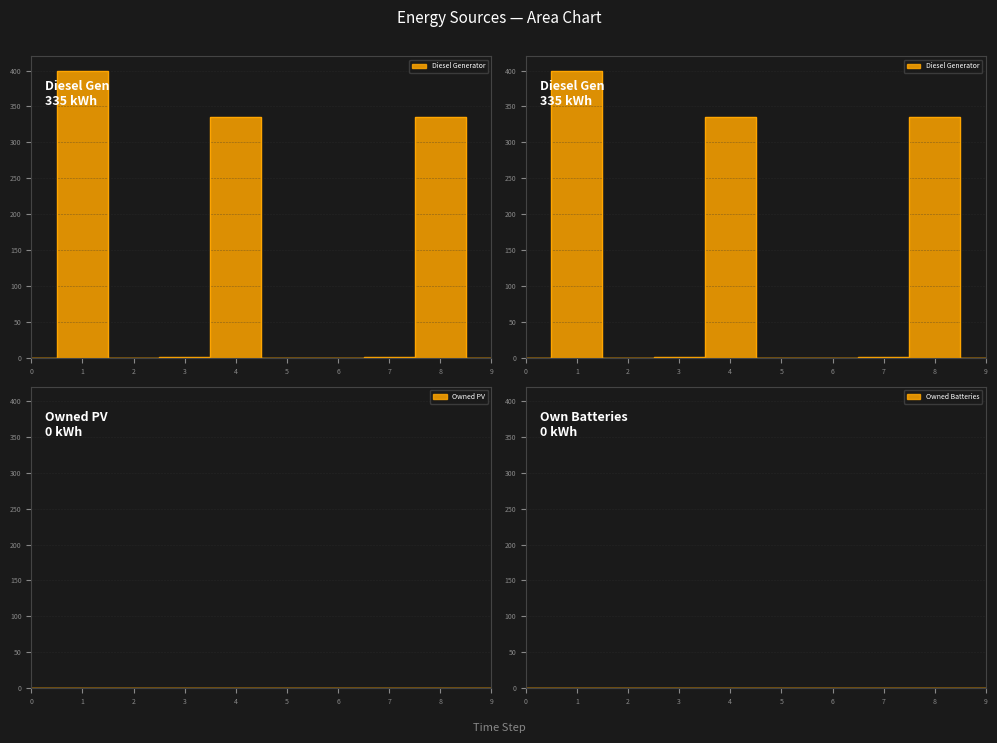

What is the value of the Diesel Generator_line point at the 5th from the left?

335